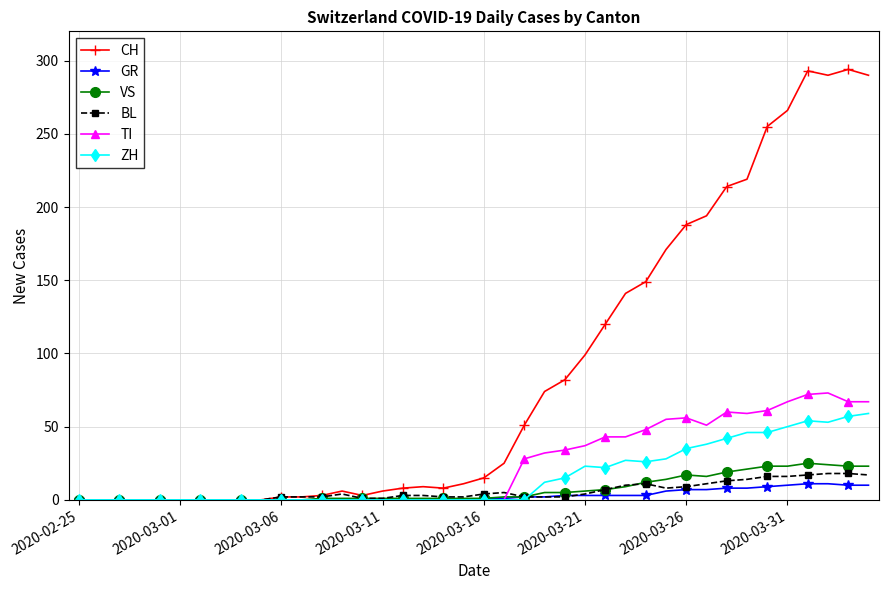

Count the number of categories in the chart.

40